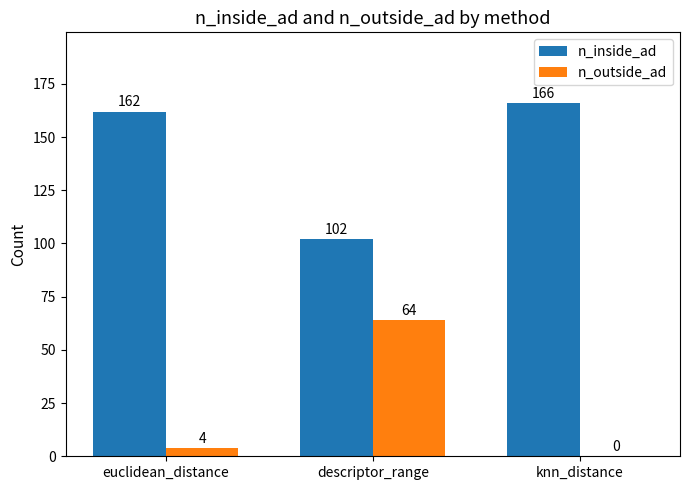

What is the sum of all n_outside_ad values?

68